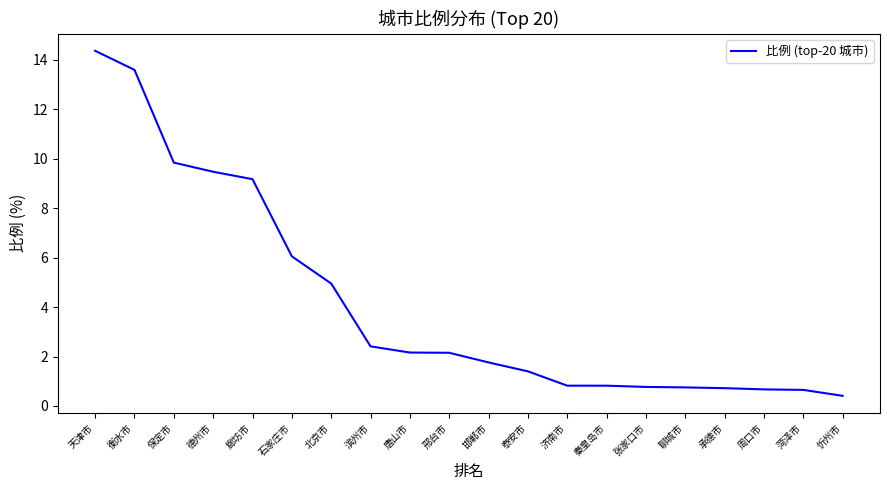

What position from the left is 天津市?

1